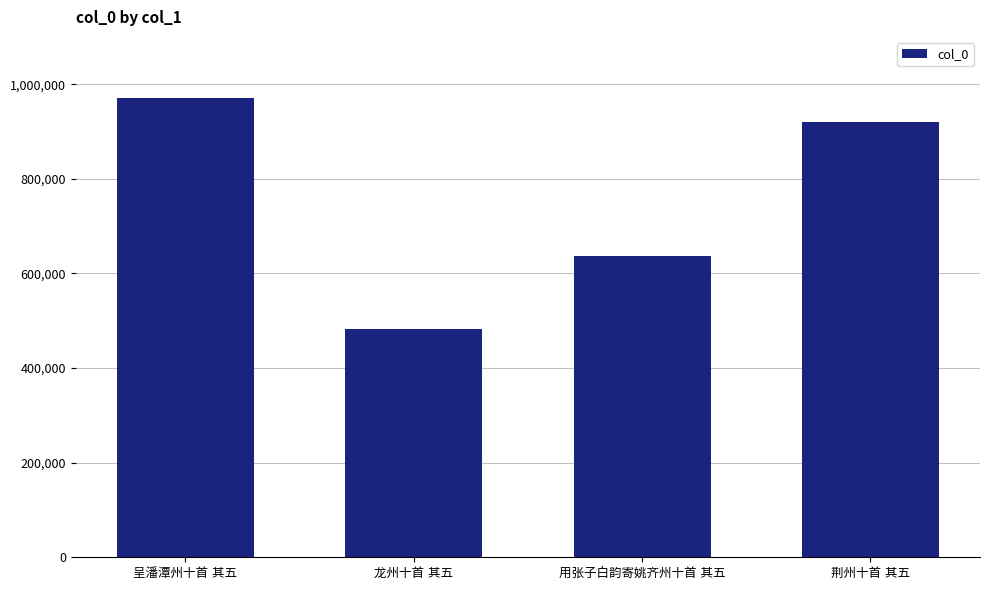

How many bars are there in total?

4